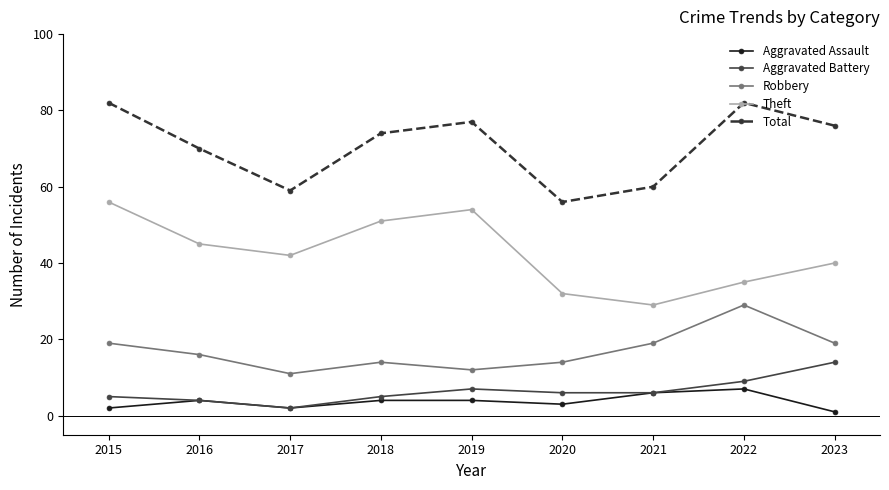

Does the chart have visible grid lines?

No